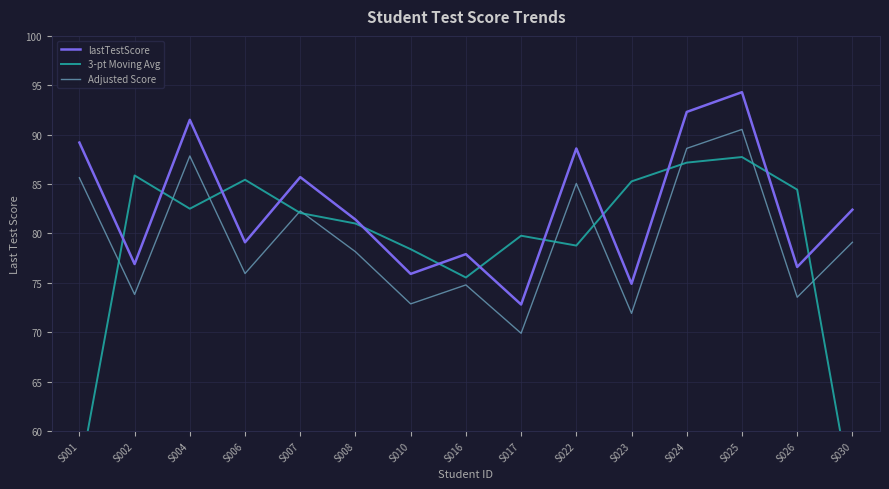

How many lines are shown in the chart?

3